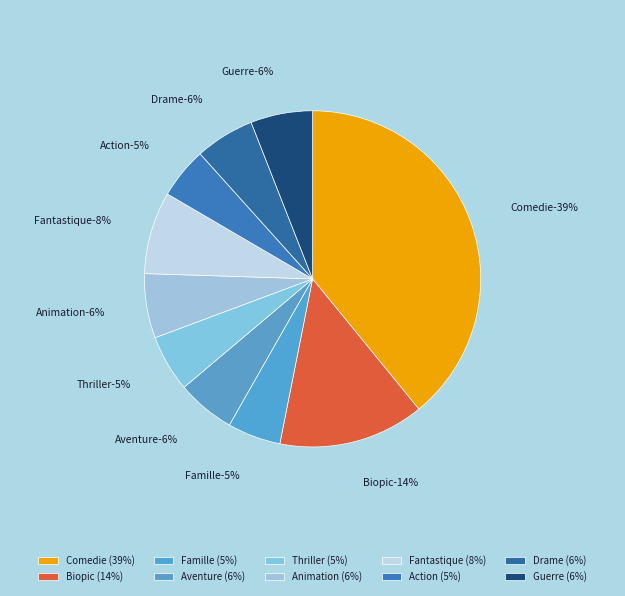

True or false: Famille accounts for 1% of the total.

False